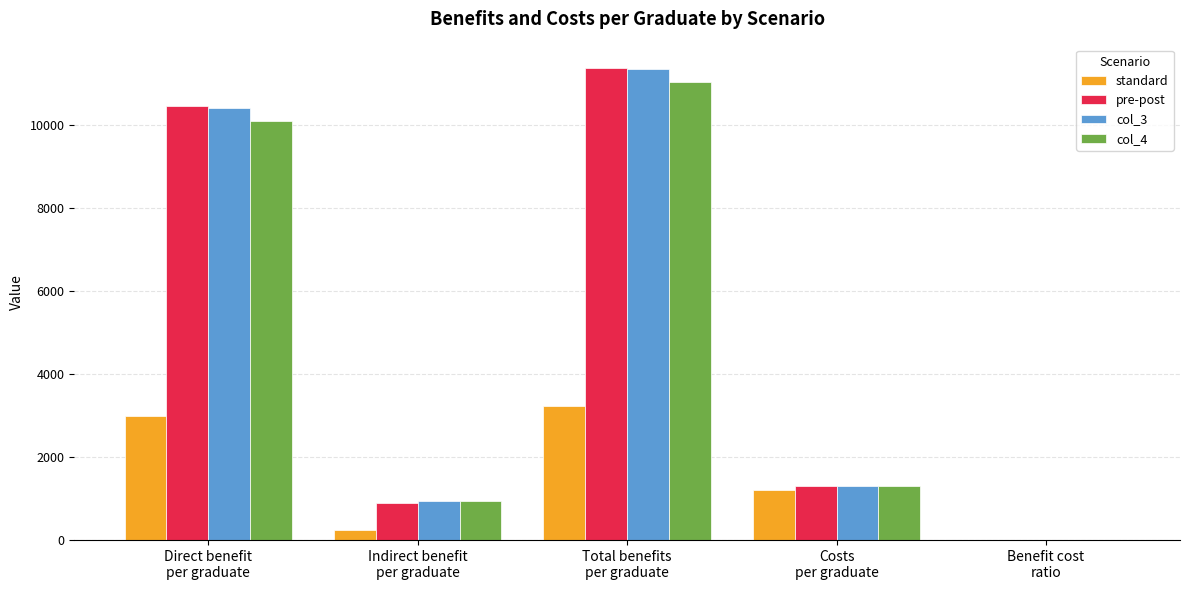

Are the bars grouped side by side (vs. stacked)?

Yes